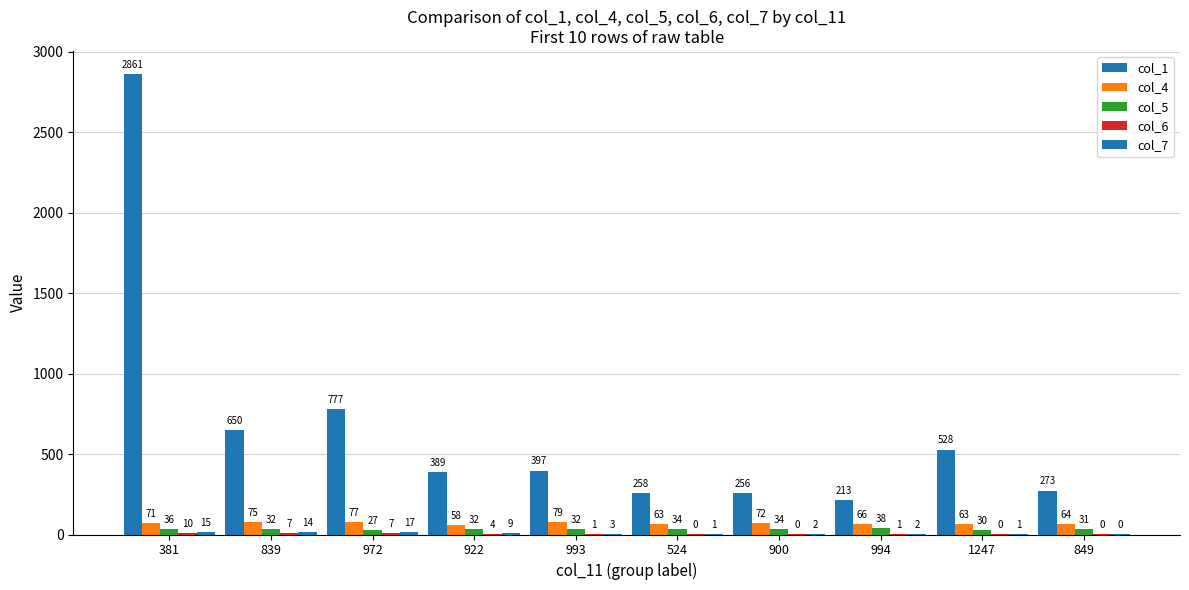

True or false: col_4 has a value of 58.0 at 922.

True